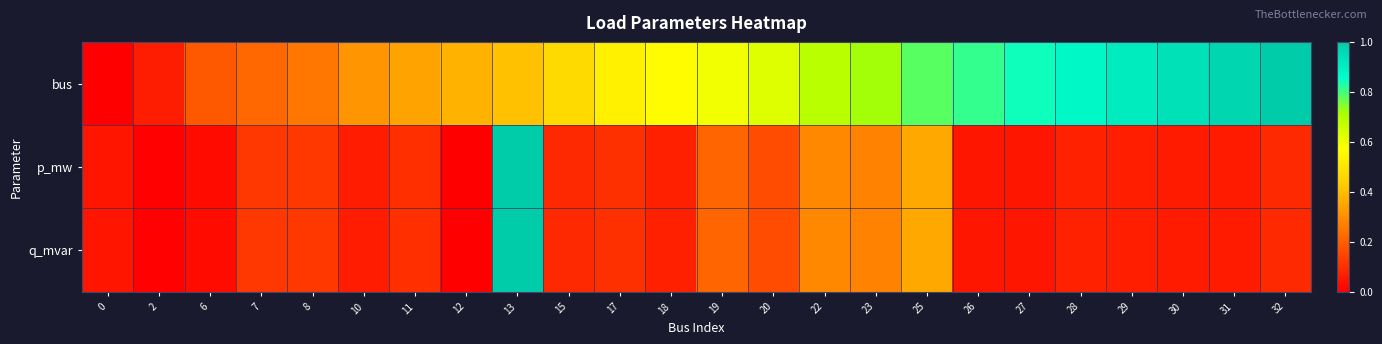

Reading left to right, list all the values displayed in this chart.

bus: 0=0.0	2=0.1	6=0.2	7=0.2	8=0.2	10=0.3	11=0.3	12=0.4	13=0.4	15=0.5	17=0.5	18=0.6	19=0.6	20=0.6	22=0.7	23=0.7	25=0.8	26=0.8	27=0.8	28=0.9	29=0.9	30=0.9	31=1.0	32=1.0
p_mw: 0=0.0	2=0.0	6=0.0	7=0.1	8=0.1	10=0.1	11=0.1	12=0.0	13=1.0	15=0.1	17=0.1	18=0.1	19=0.2	20=0.2	22=0.3	23=0.3	25=0.4	26=0.0	27=0.0	28=0.1	29=0.1	30=0.1	31=0.1	32=0.1
q_mvar: 0=0.0	2=0.0	6=0.0	7=0.1	8=0.1	10=0.1	11=0.1	12=0.0	13=1.0	15=0.1	17=0.1	18=0.1	19=0.2	20=0.2	22=0.3	23=0.3	25=0.4	26=0.0	27=0.0	28=0.1	29=0.1	30=0.1	31=0.1	32=0.1